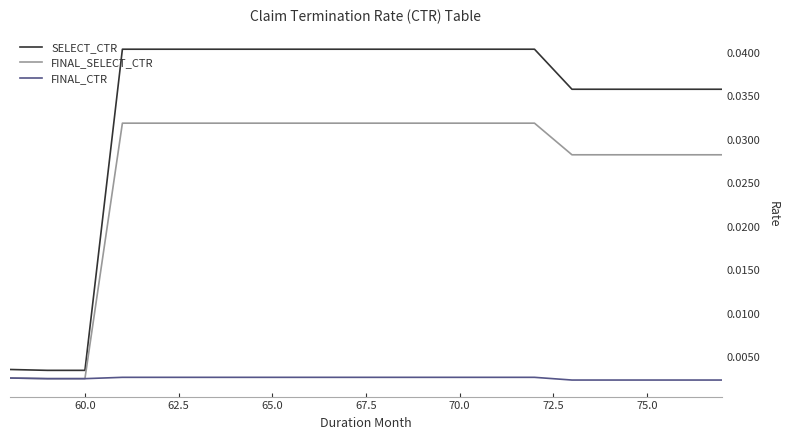

What is the sum of all FINAL_SELECT_CTR values?

0.5